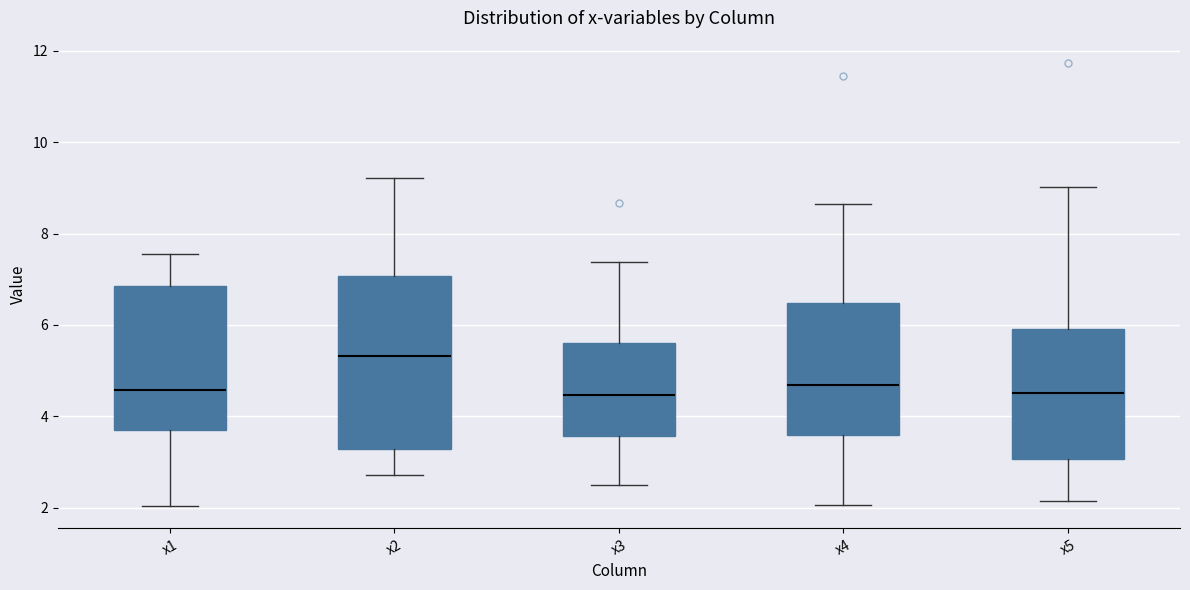

Where does the upper whisker of the box for x2 end on the y-axis? The values are not printed on the chart, so give them approximately, as read against the axis.

9.2